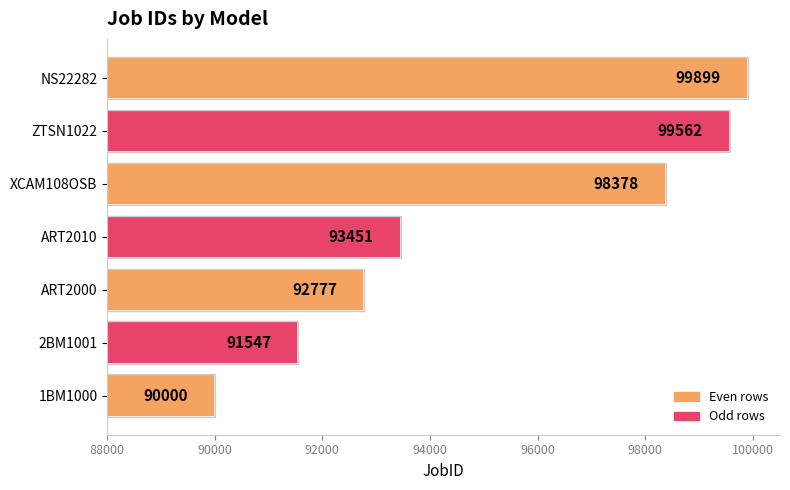

What is the change in value from ART2010 to NS22282?

+6448